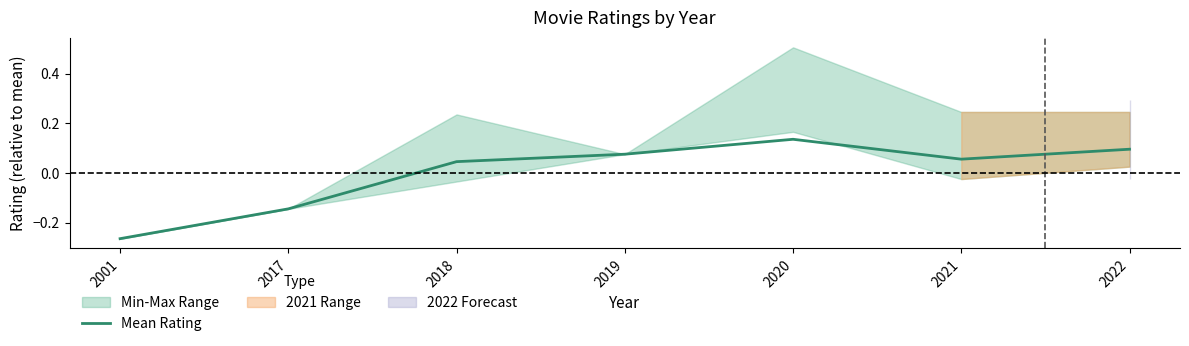

Reading left to right, list all the values displayed in this chart.

-0.3	-0.1	0.0	0.1	0.1	0.1	0.1